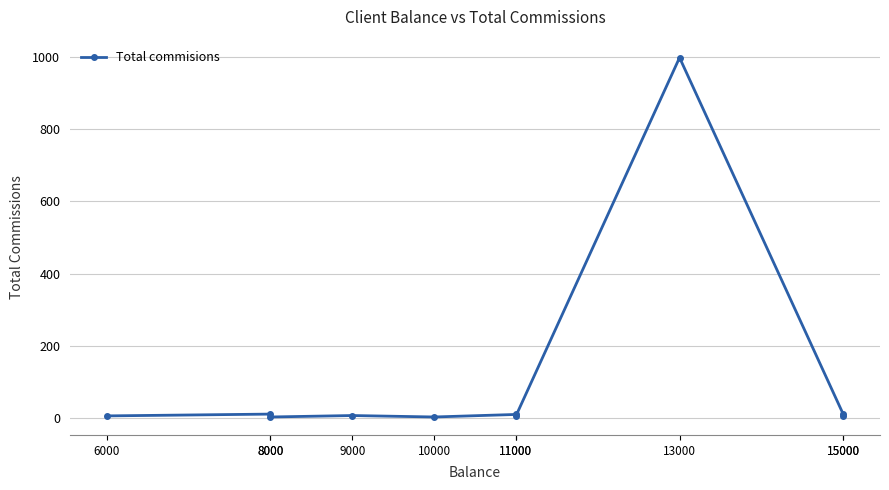

List the labels in order of value, largest first.

13000, 8000, 15000, 11000, 9000, 6000, 11000, 15000, 8000, 10000